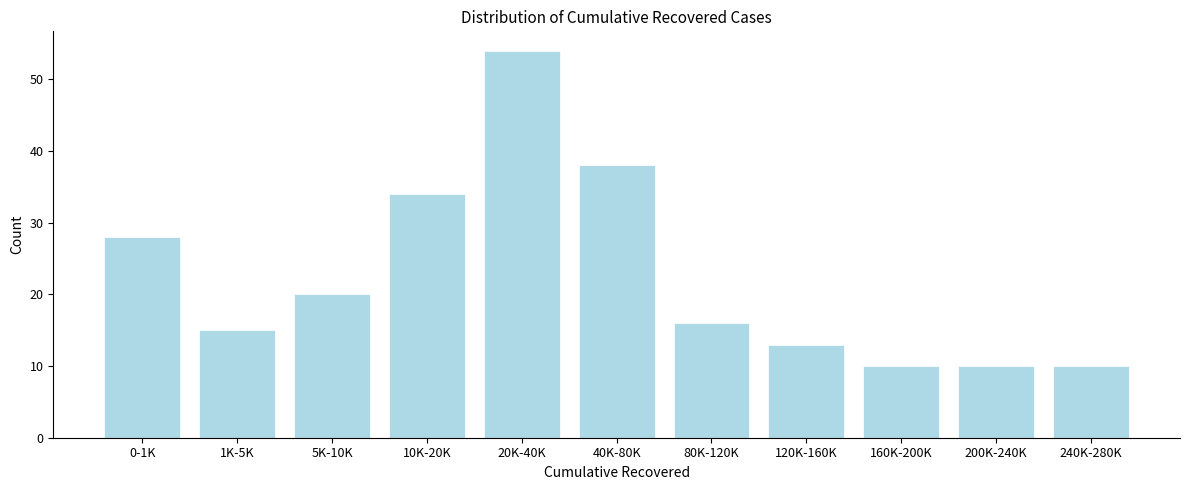

Reading left to right, what are all the values shown in this chart?

28	15	20	34	54	38	16	13	10	10	10